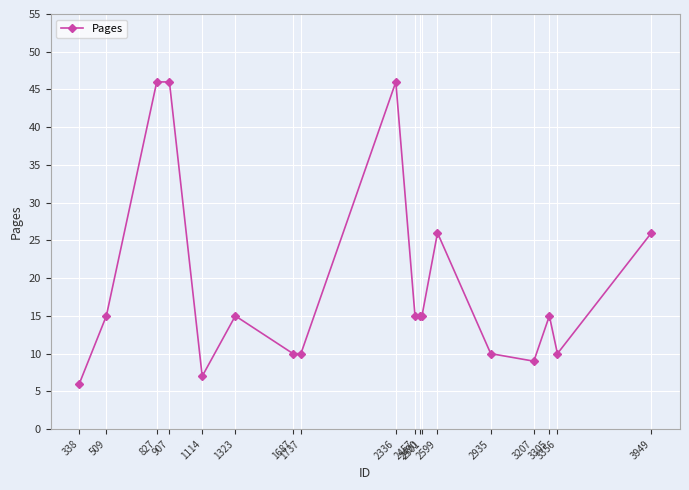

How many data points does each series have?

18